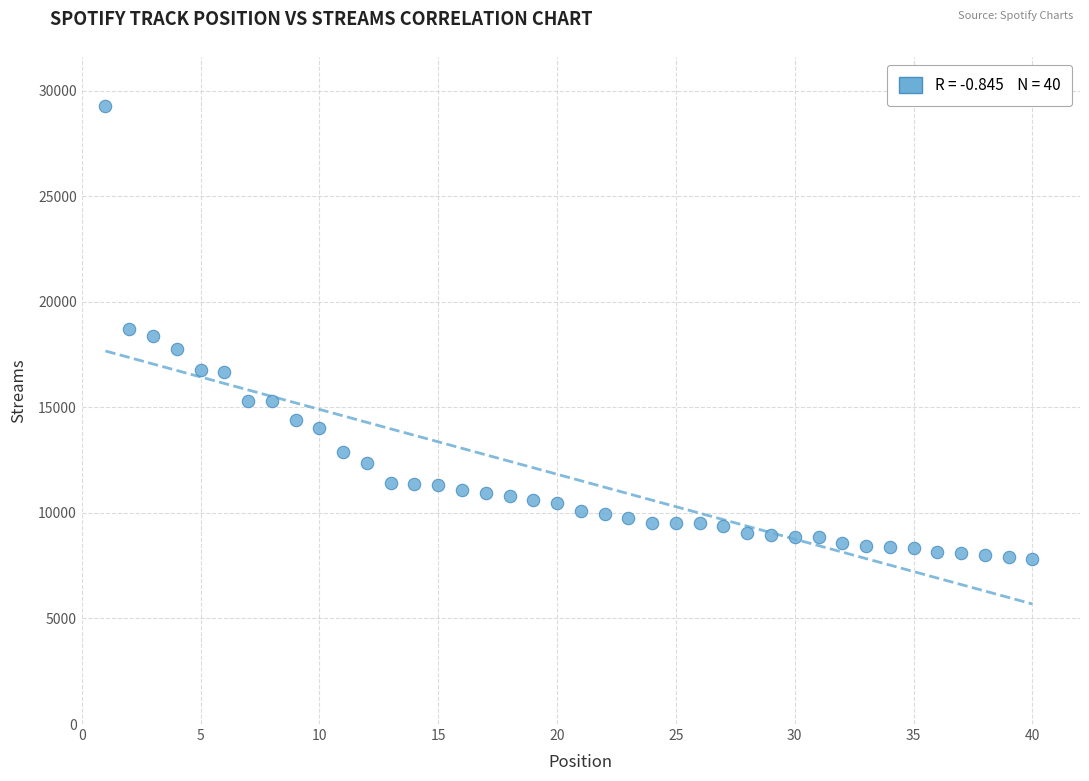

What is the range of X values (max minus min)?

39